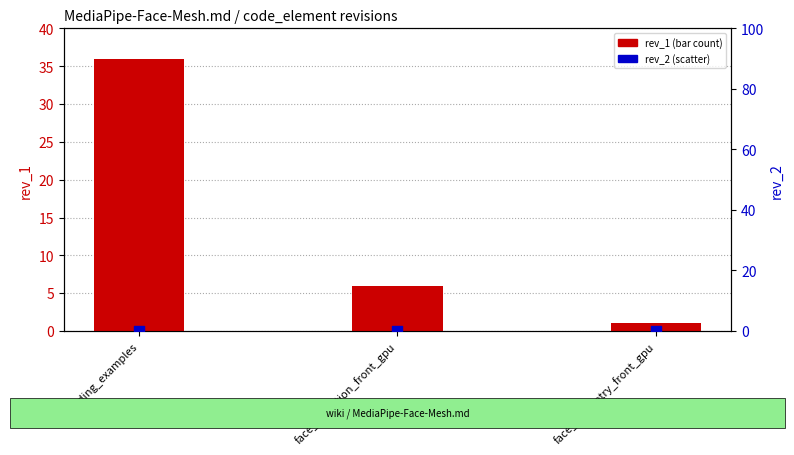

What is the total value across all series at building_examples?

36